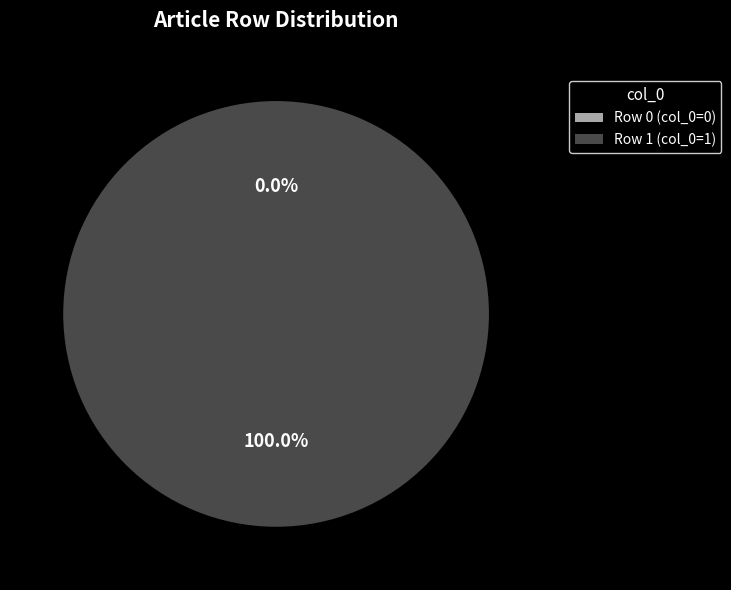

Count the number of slices in the pie.

2